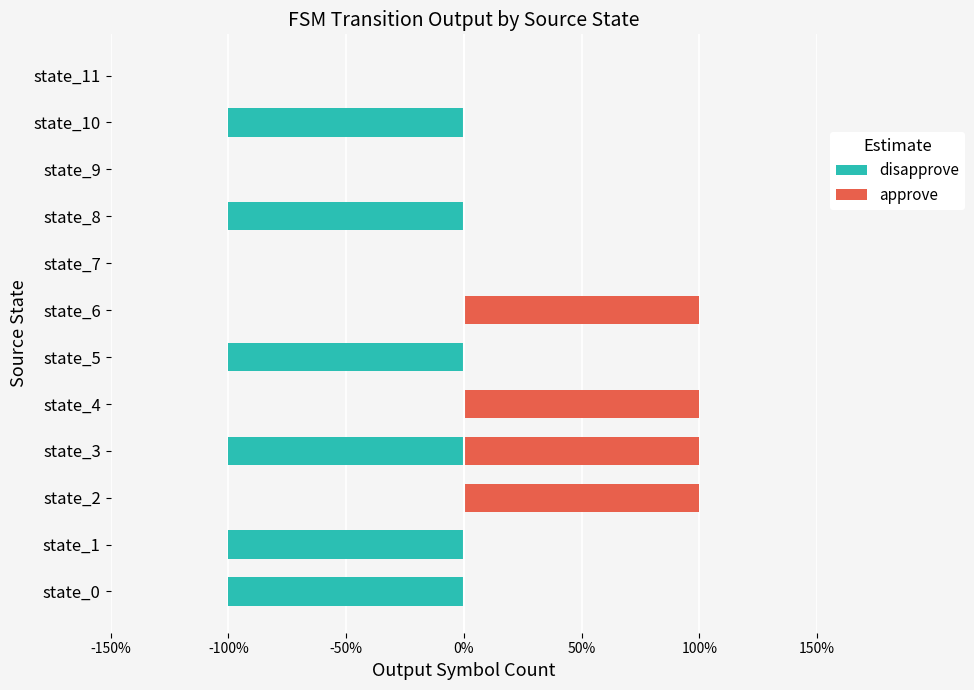

Which has a higher value, state_9 or state_1?

state_9